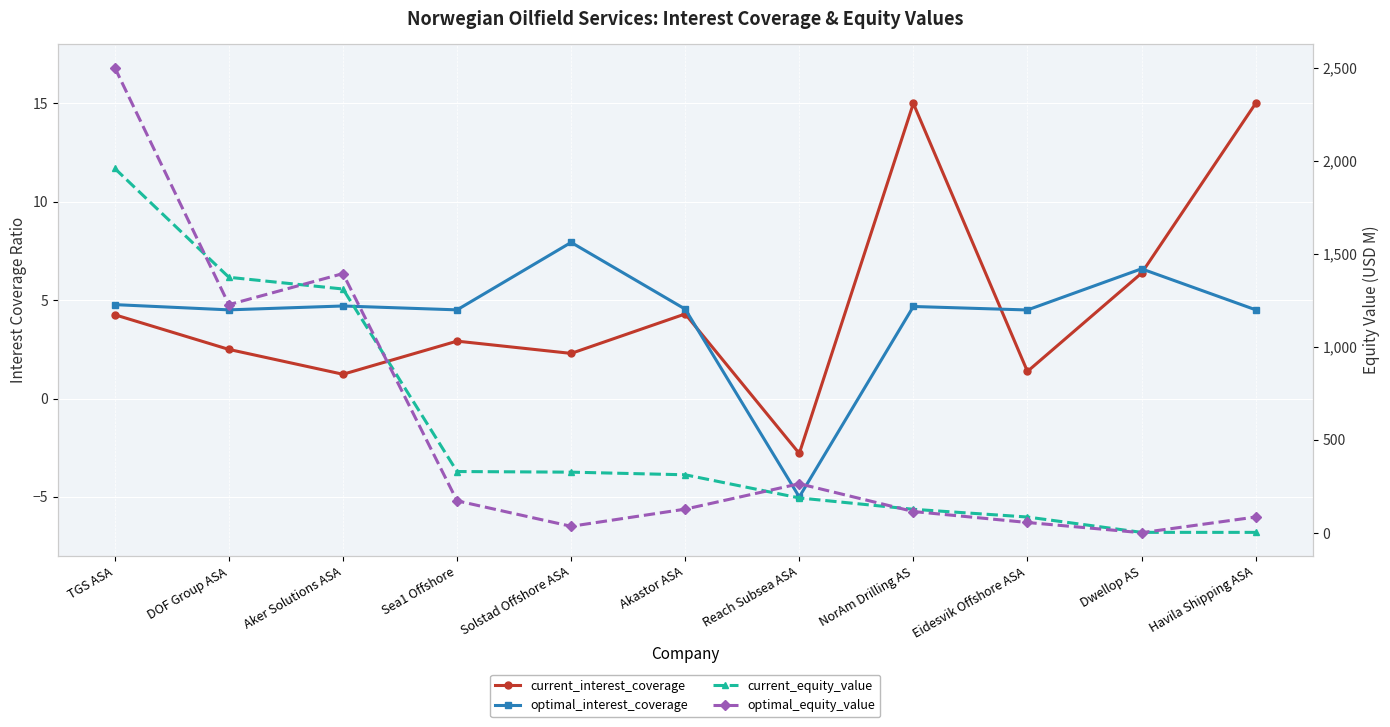

After their last crossing, which series has the higher values: optimal_interest_coverage or optimal_equity_value?

optimal_equity_value